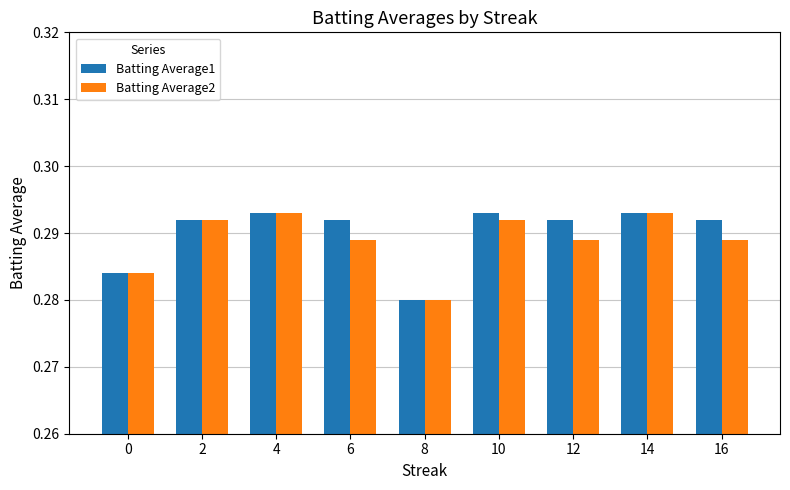

Which series changed the most between 8 and 16?

Batting Average1